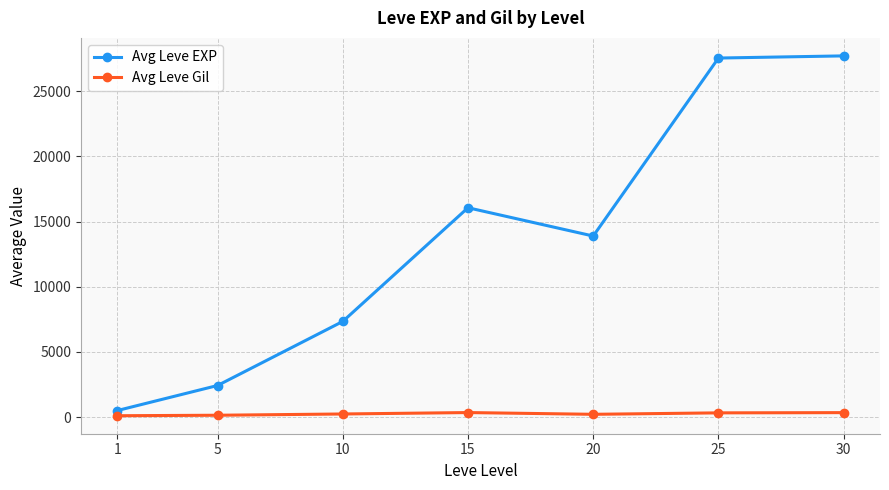

The value of Avg Leve EXP at 15 is 16063. True or false?

True